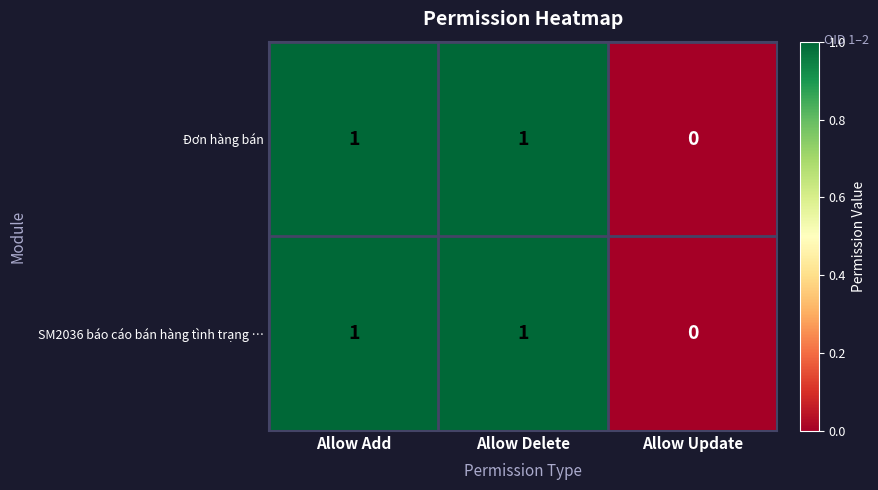

At which label is Đơn hàng bán closest to 0?

Allow Update